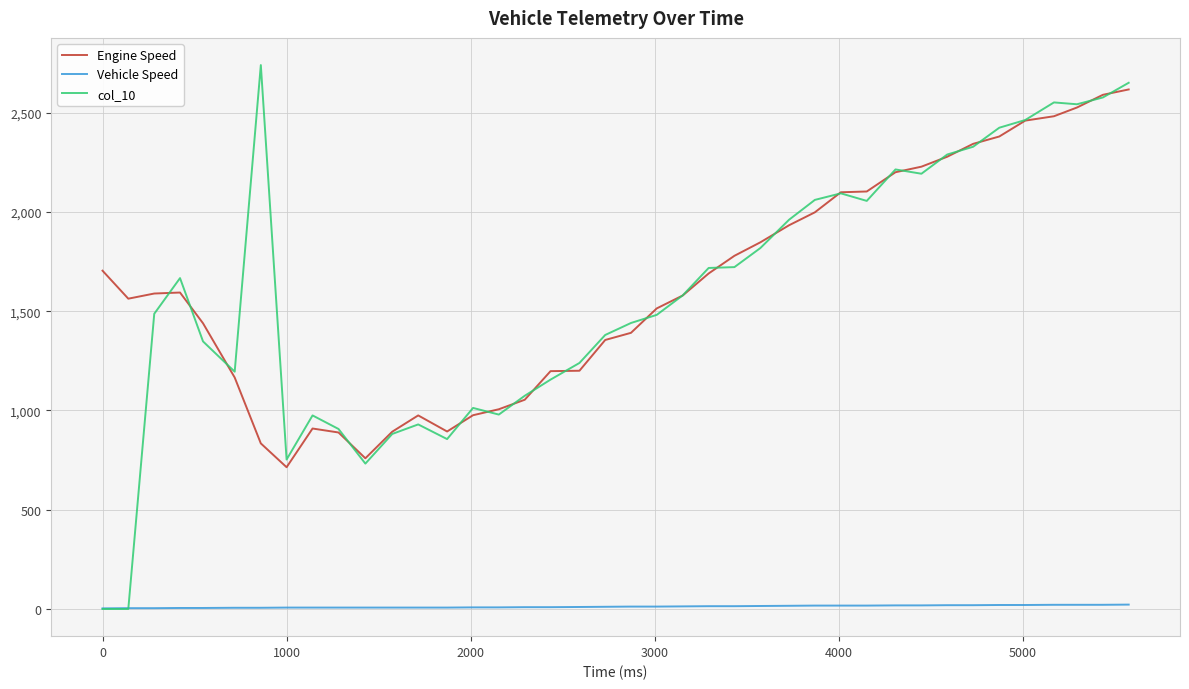

What is the greatest value displayed?

2739.7